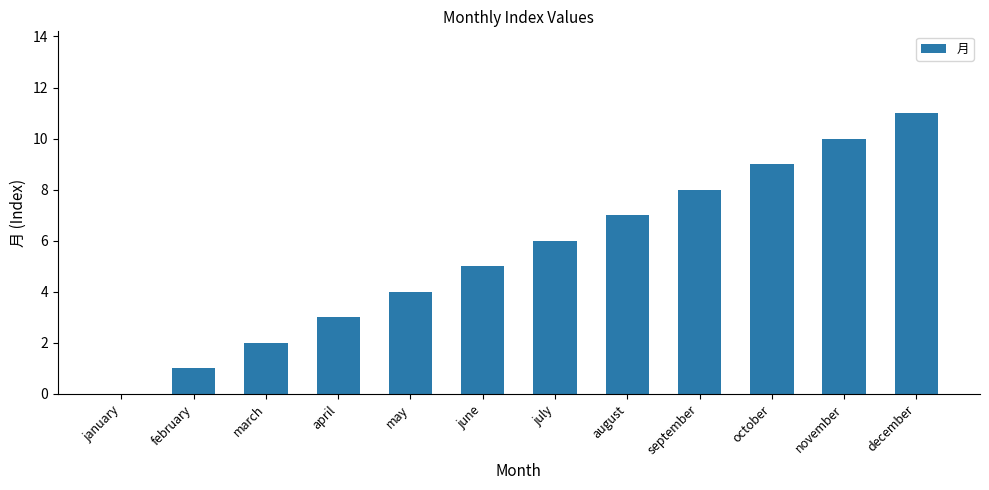

Are the bars horizontal?

No